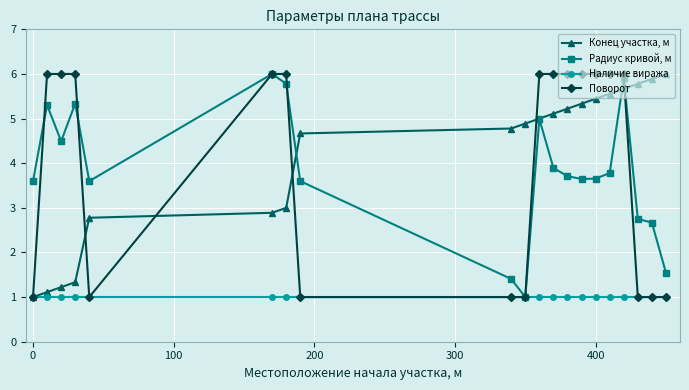

At how many categories does at least one series exceed 2?

20